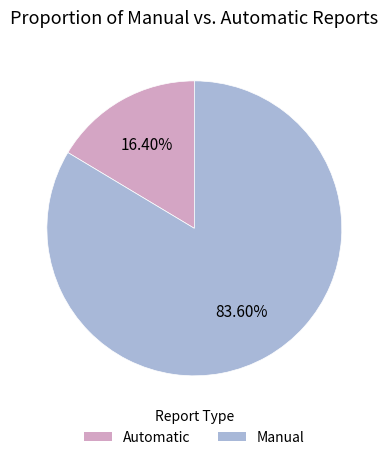

Is there a majority slice in this chart?

Yes